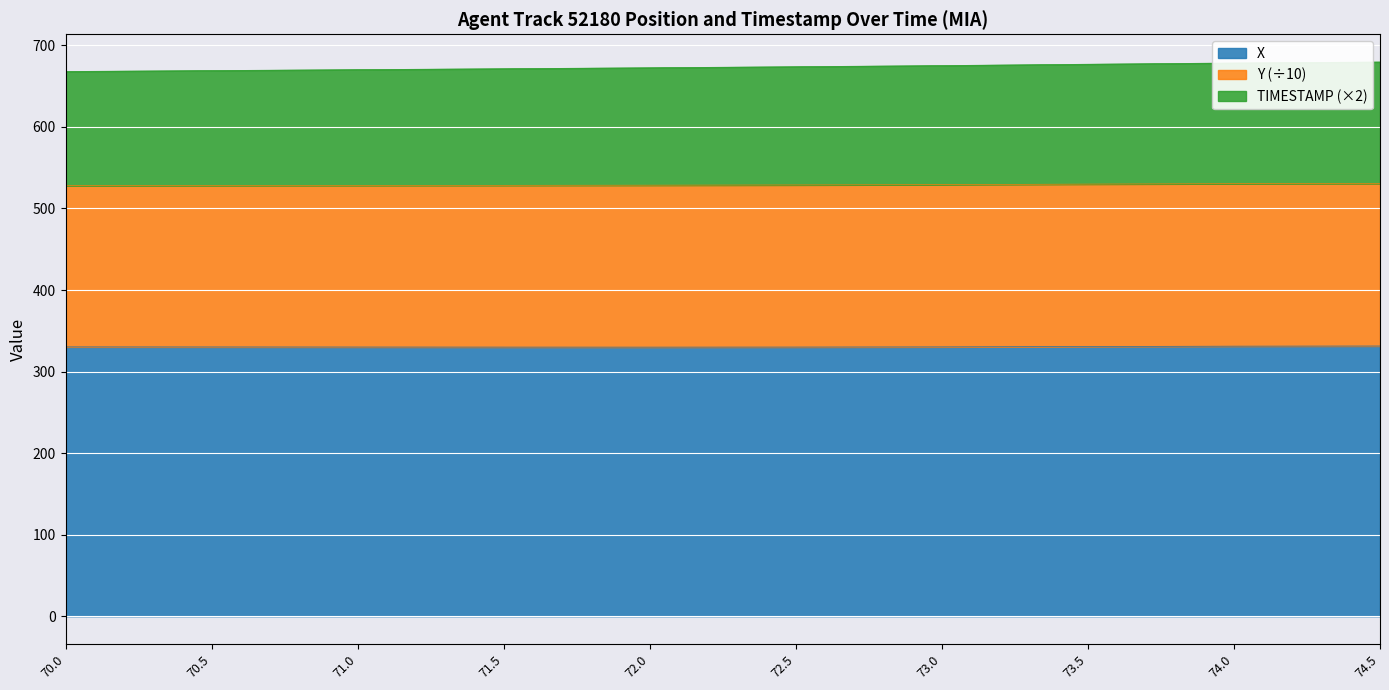

Is the value of Y at 72.5 greater than the value of X at 70.5?

Yes